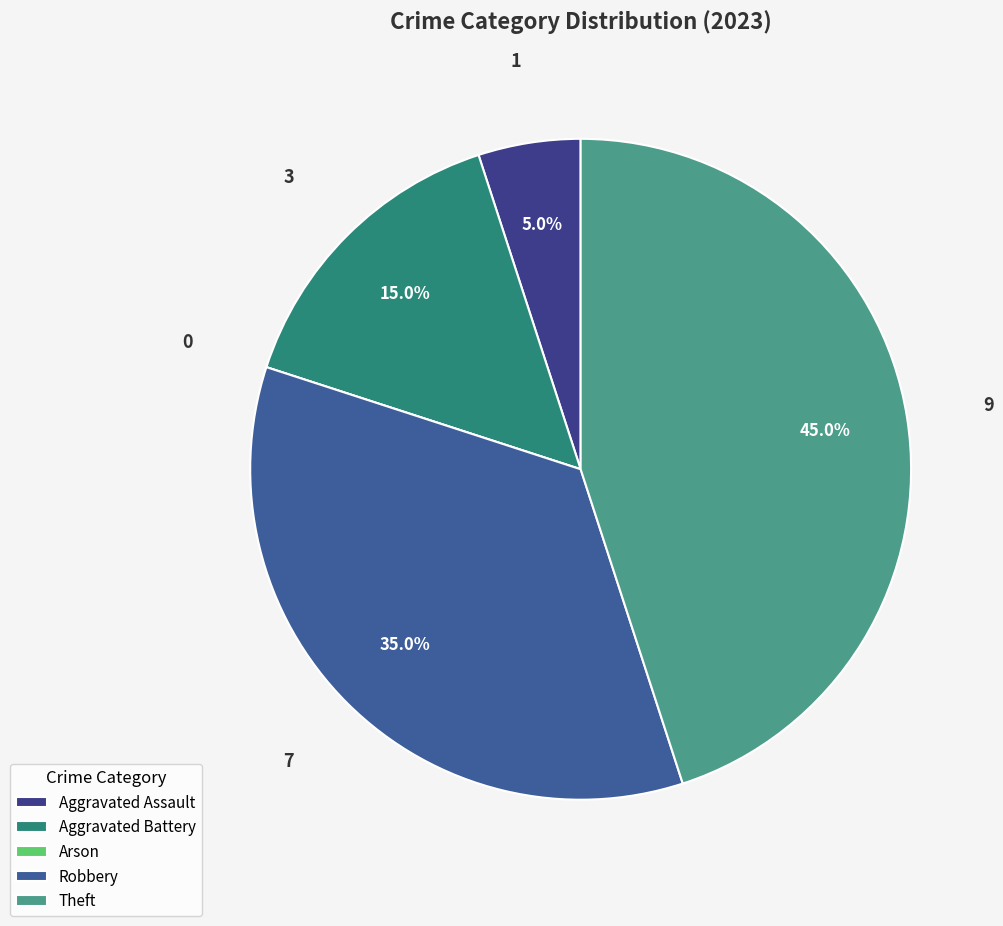

To the nearest percent, what is the difference between the largest and smallest slice percentages?

45%